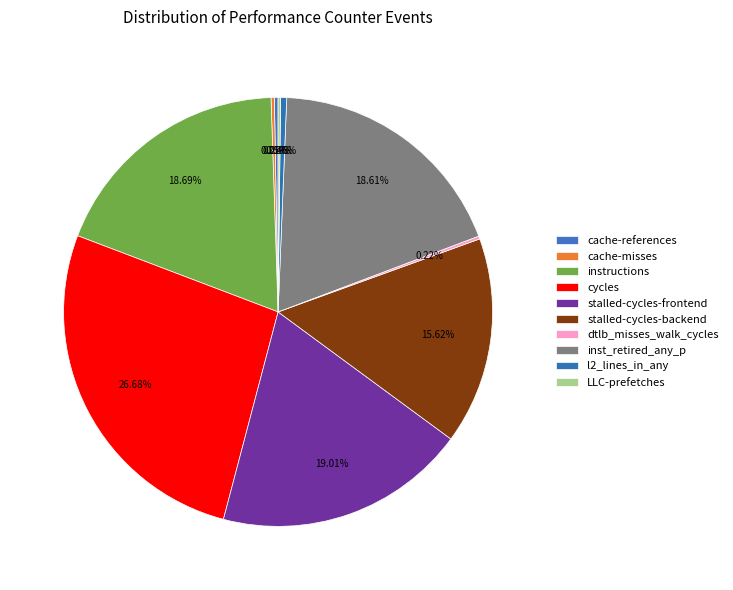

Does cache-misses represent more than half of the total?

No